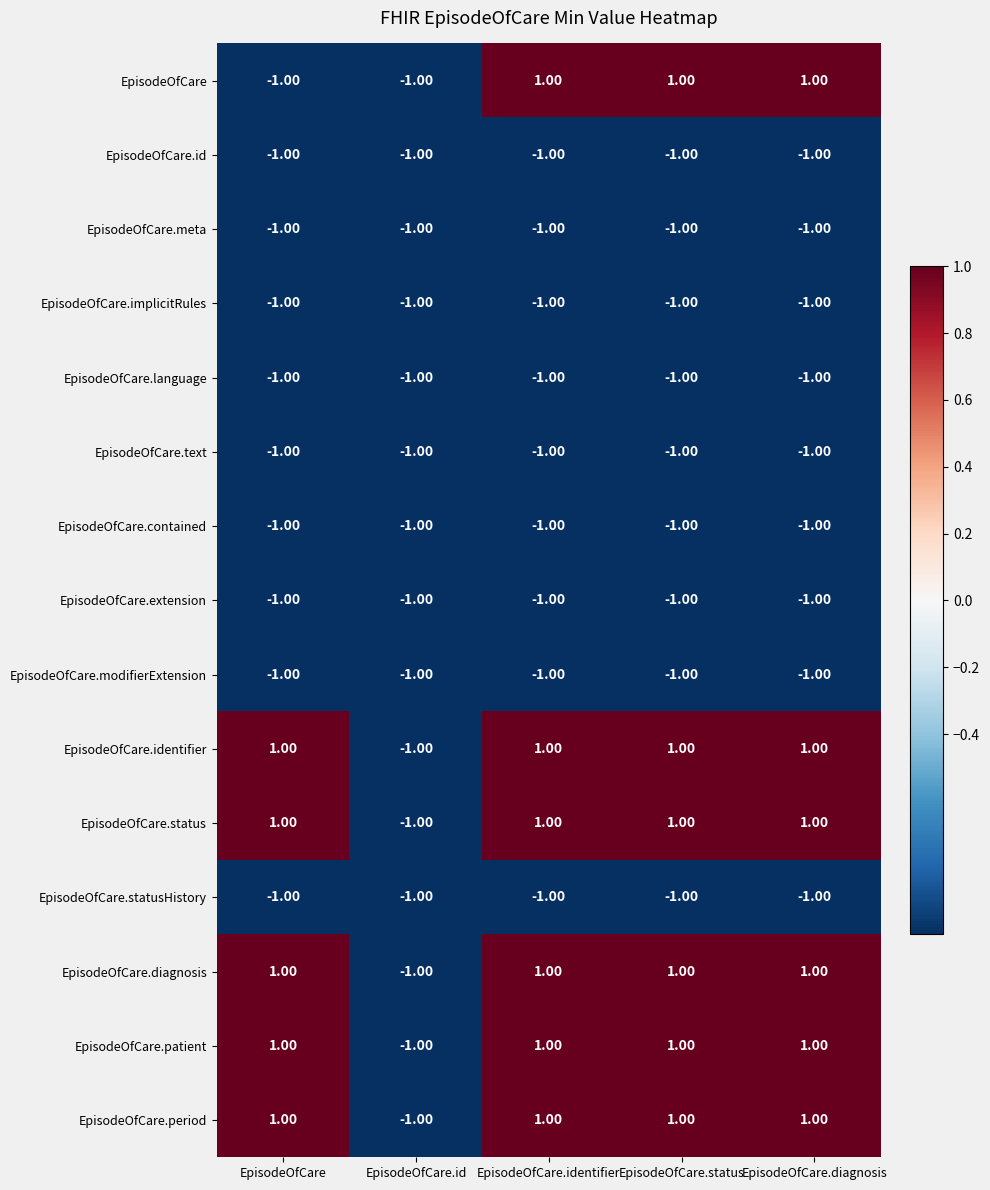

Where is EpisodeOfCare.contained nearest to the value -1?

EpisodeOfCare